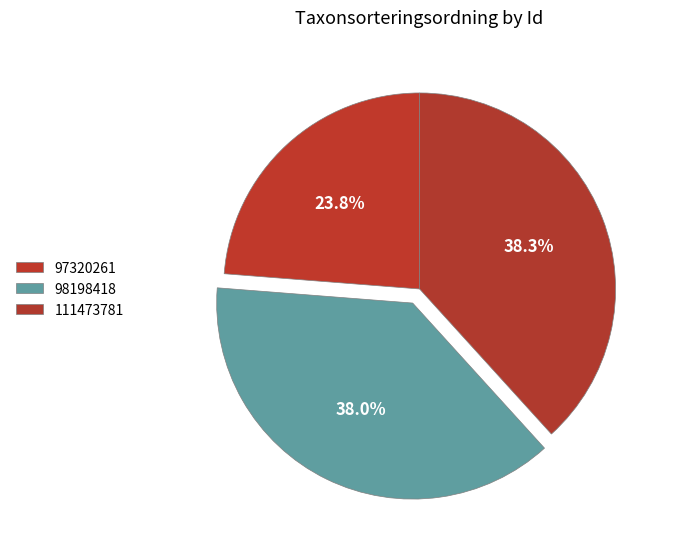

Which slice is the largest?

111473781